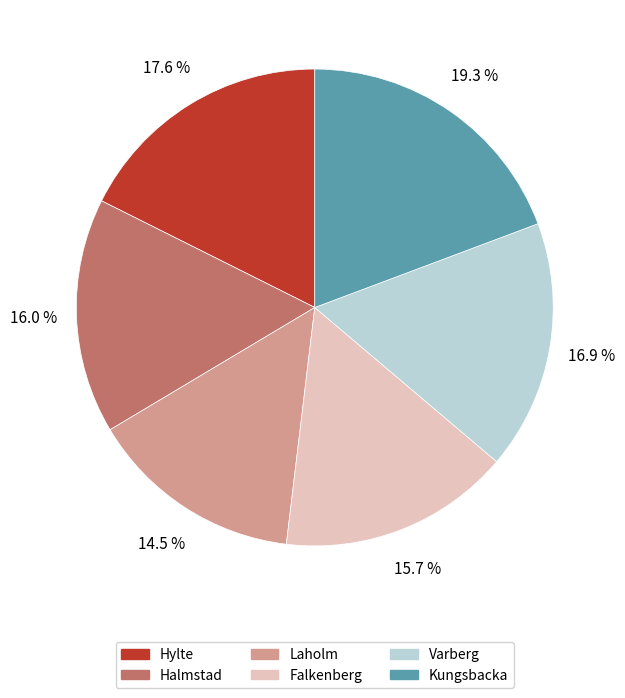

How many segments does this pie chart have?

6